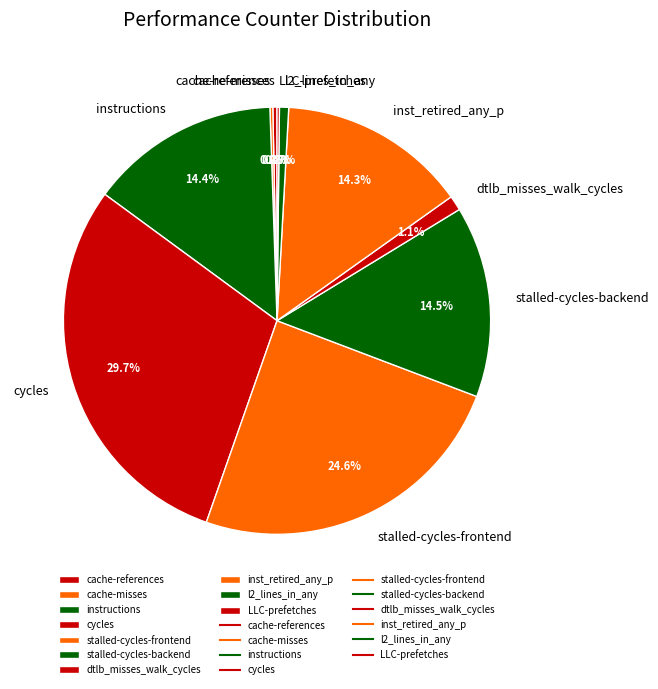

Which has a higher value, instructions or stalled-cycles-frontend?

stalled-cycles-frontend